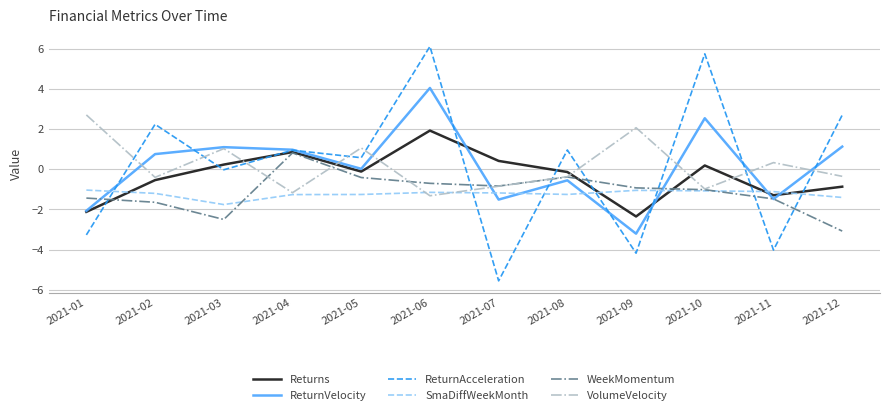

What is the minimum value for VolumeVelocity?

-1.3